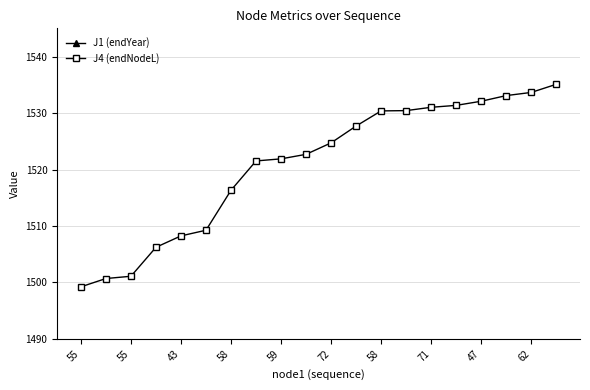

Which category has the lowest value across all series?

55